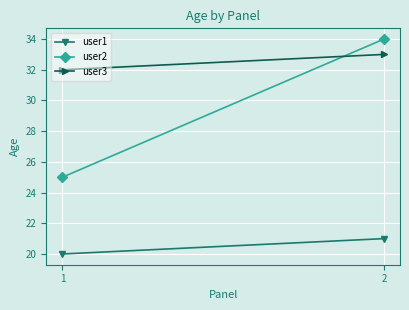

How many lines are shown in the chart?

3